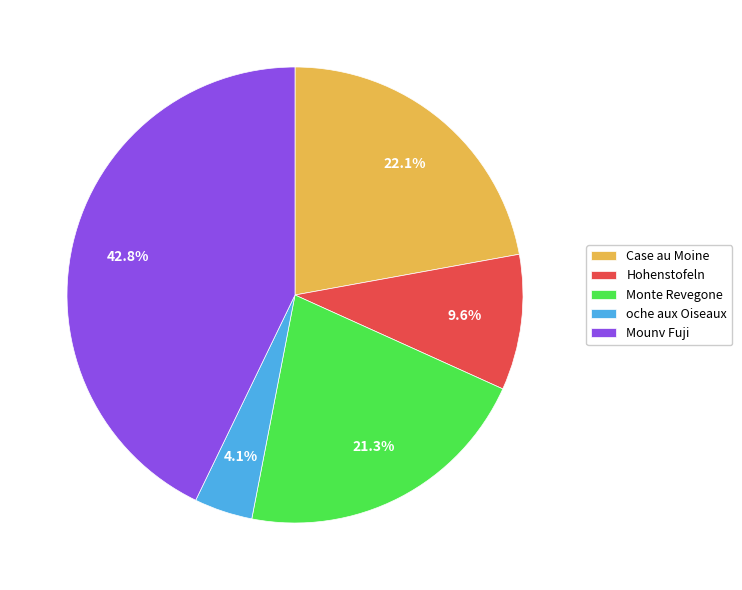

Does oche aux Oiseaux account for over 50% of the chart?

No